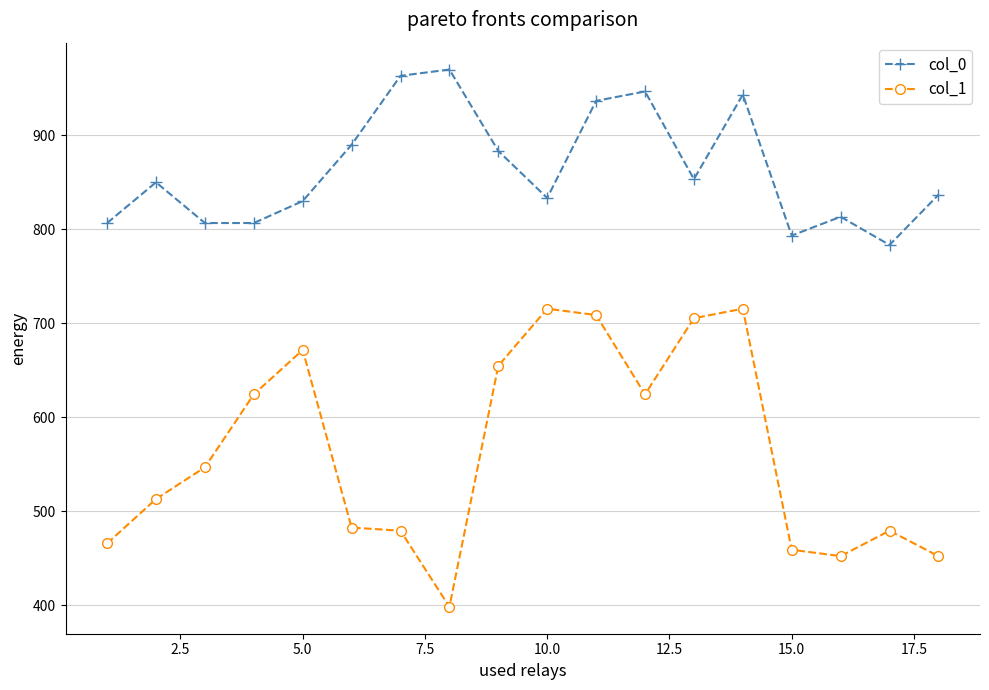

What is the sum of all col_1 values?

10148.6